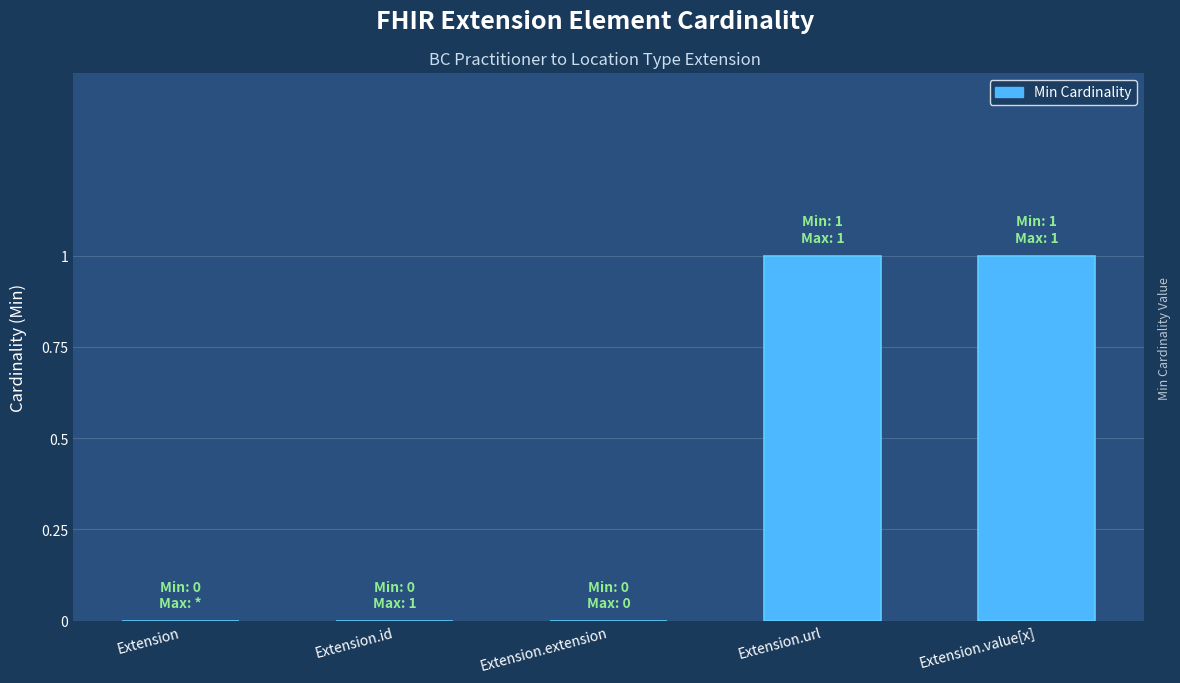

The chart shows a value of 0 at Extension.id. True or false?

True